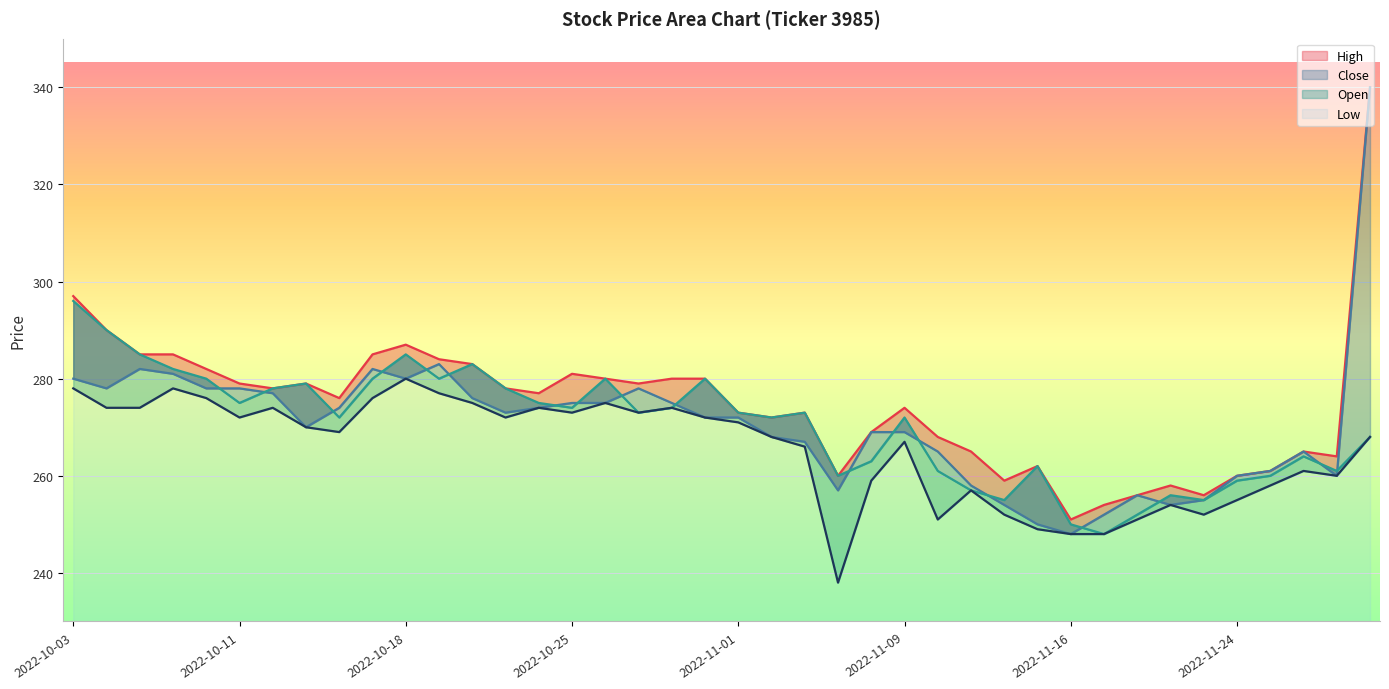

True or false: Low and Open cross at least once.

False